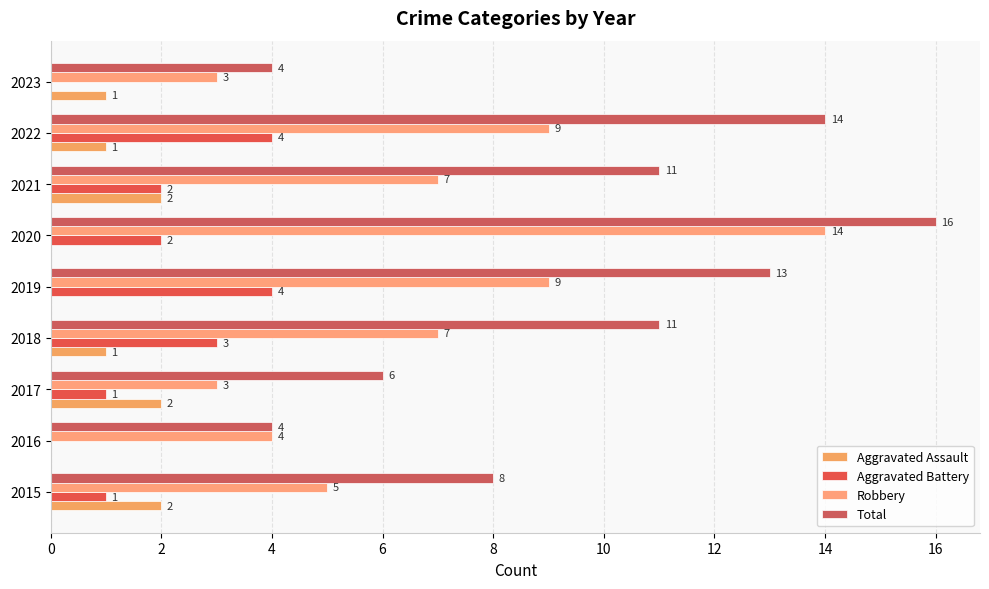

How many positive values does the Aggravated Battery series have?

7